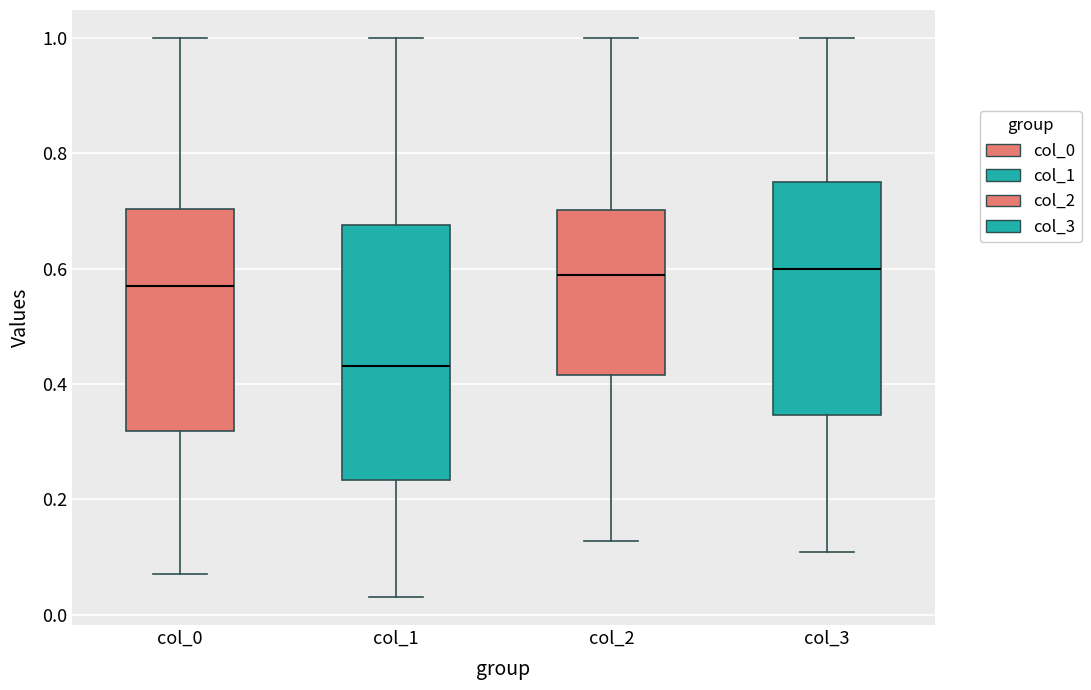

Reading left to right, read every box against the y-axis: the position of its median line, the range the box covers, and the ends of its whiskers. The values are not printed on the chart, so give them approximately, as read against the axis.

col_0: median 0.58, box 0.32 to 0.70, whiskers 0.06 to 1.00
col_1: median 0.44, box 0.24 to 0.68, whiskers 0.04 to 1.00
col_2: median 0.58, box 0.42 to 0.70, whiskers 0.12 to 1.00
col_3: median 0.60, box 0.34 to 0.74, whiskers 0.10 to 1.00